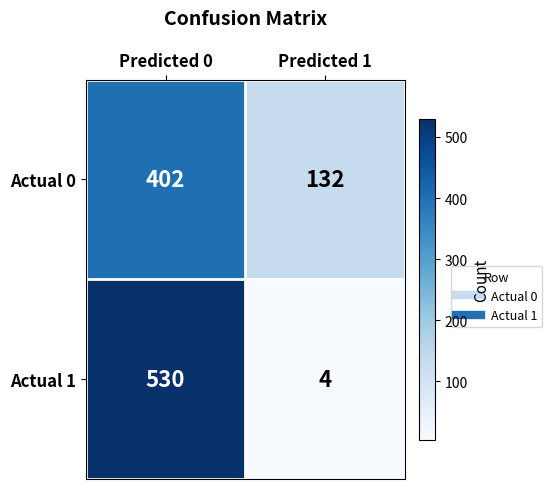

What is the sum of all Actual 1 values?

534